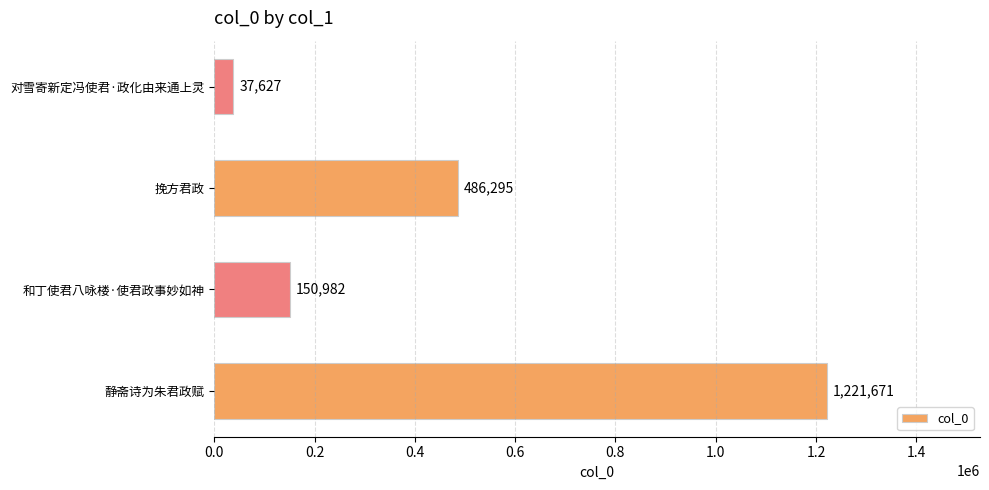

What is the sum of all values?

1896575